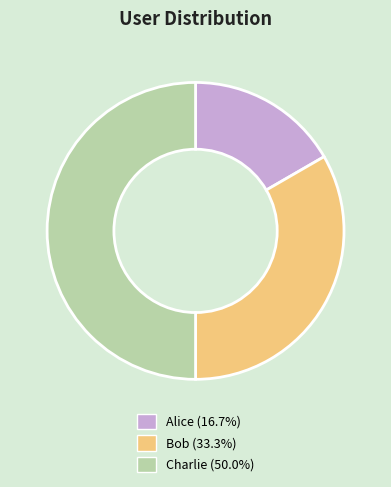

Approximately how many times larger is the value at Bob compared to Alice?

2.0